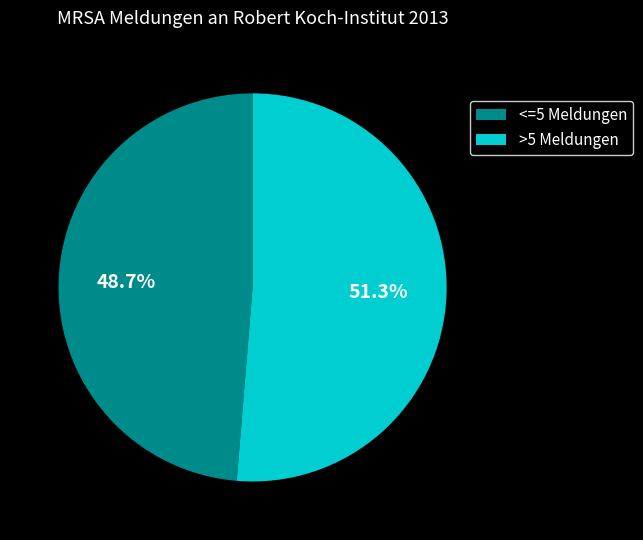

Do <=5 Meldungen and >5 Meldungen together represent more than half of the pie?

Yes